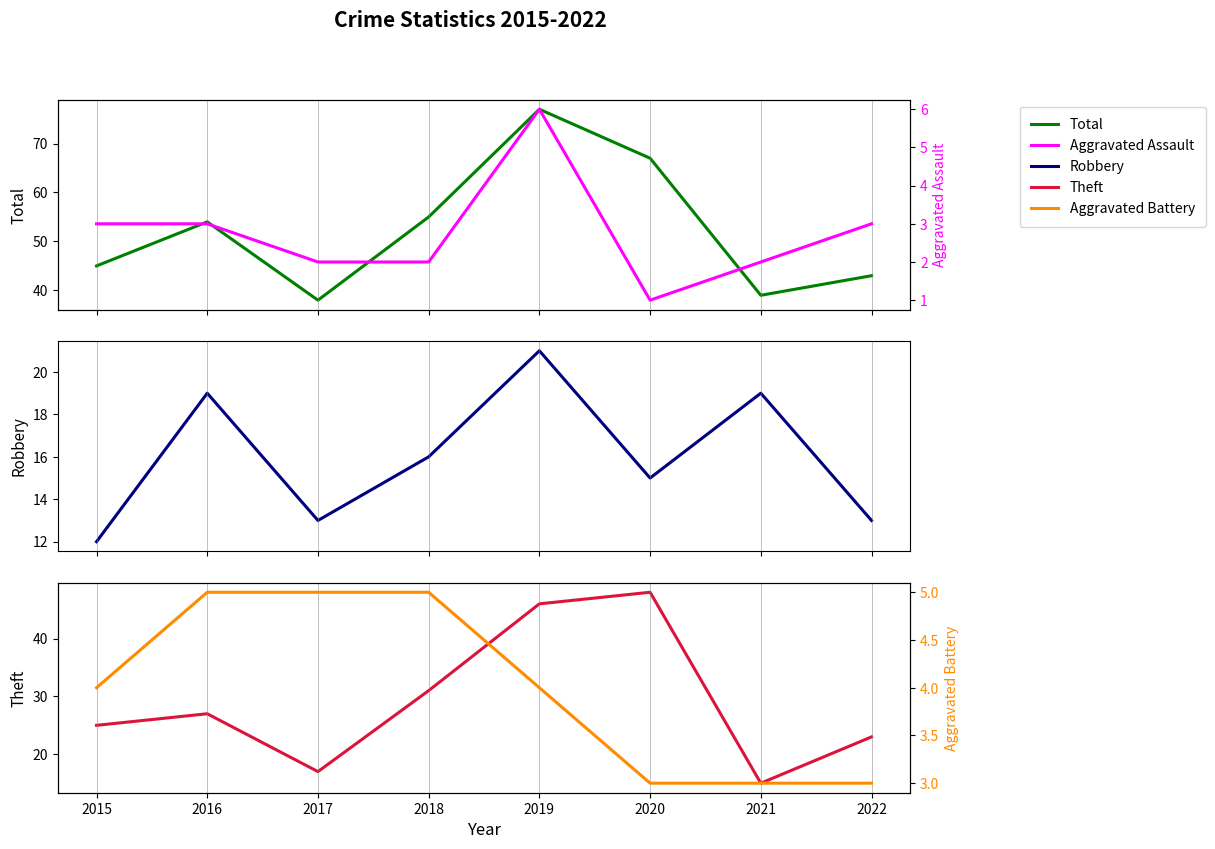

Between 2019 and 2021, which series saw the biggest shift?

Total